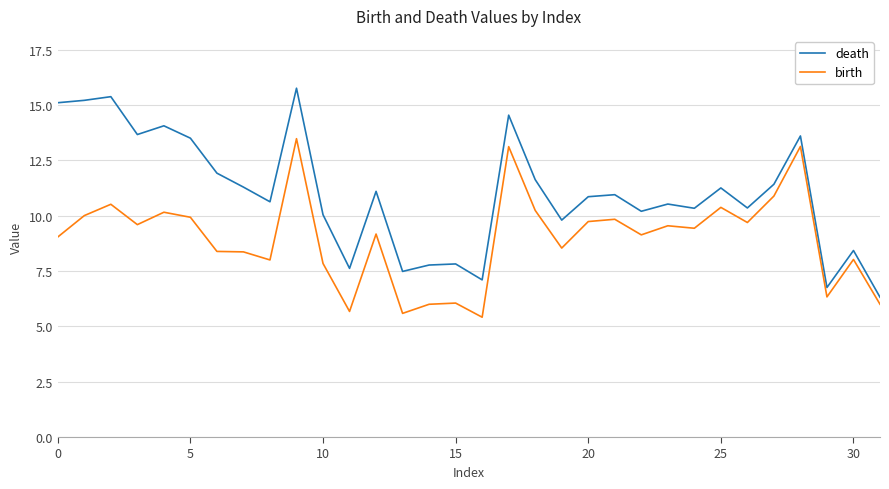

What are all the series names shown in the legend?

death, birth